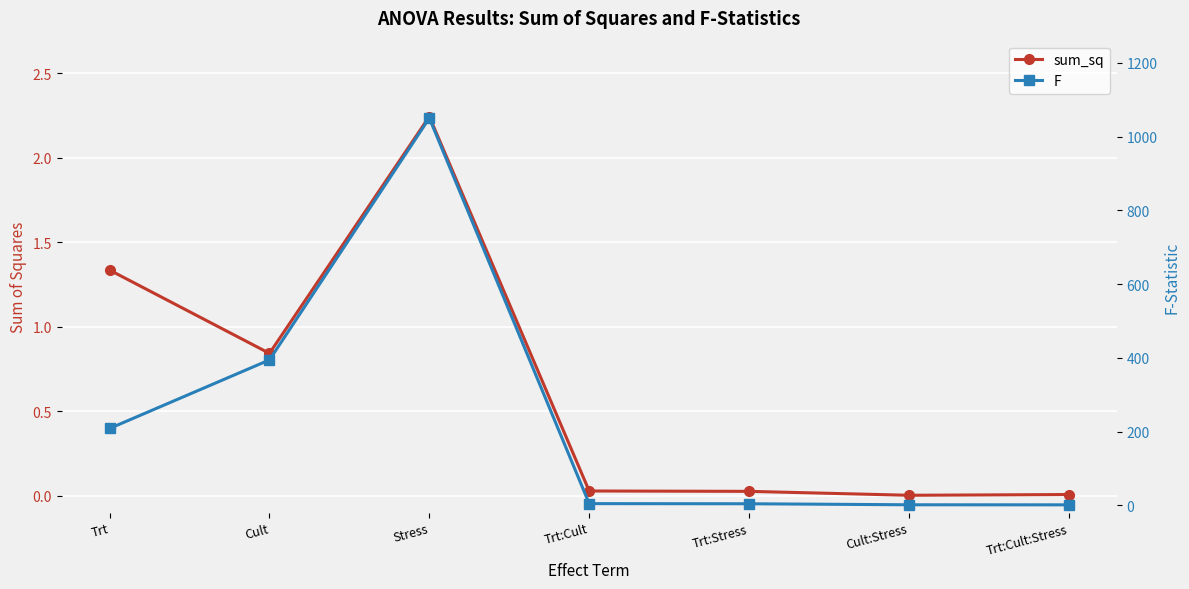

What is the difference between the maximum and minimum values in the F series?

1049.0